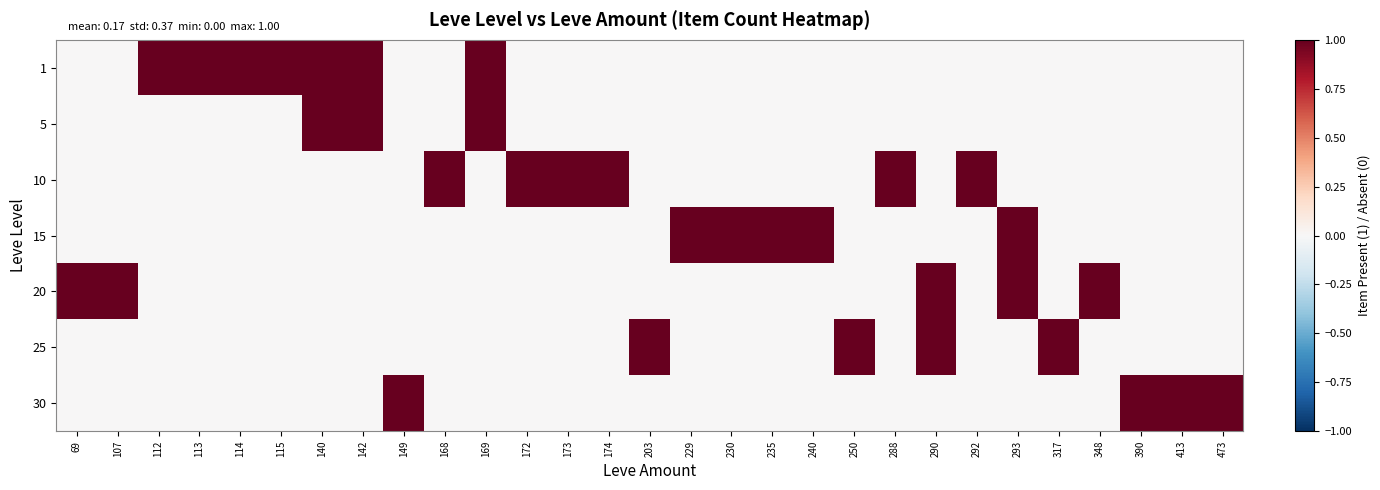

What is the total value across all series at 169?

2